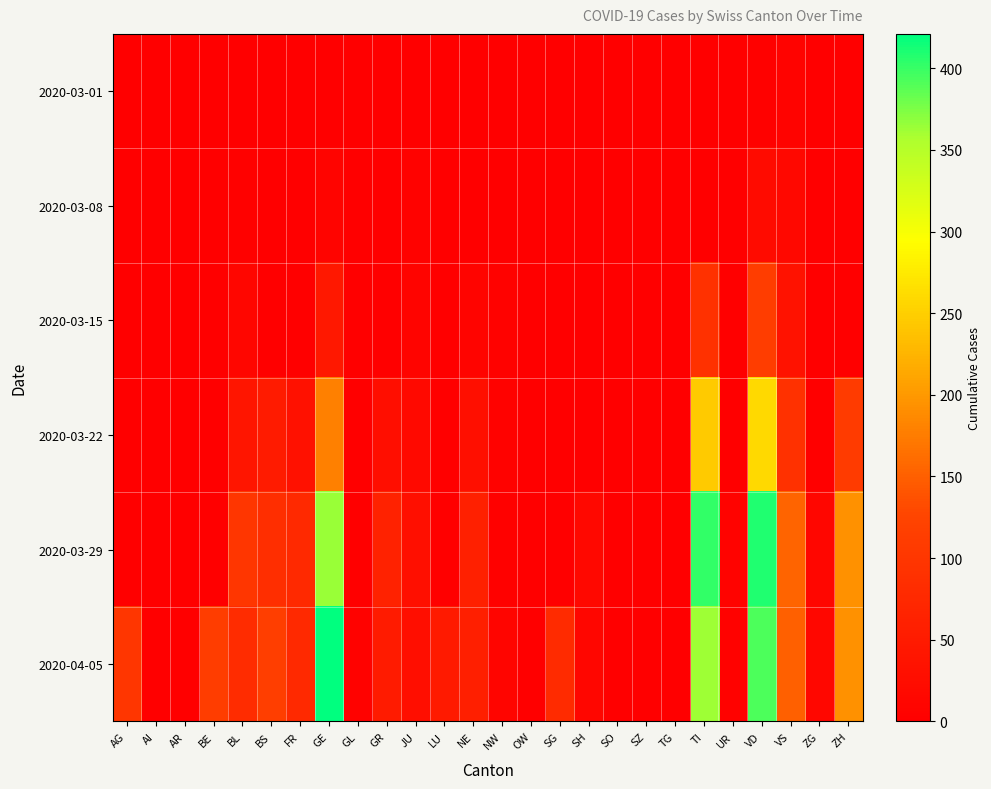

Reading right to left, extract all data points from this chart.

2020-03-01: ZH=0	ZG=0	VS=7	VD=4	UR=0	TI=0	TG=0	SZ=0	SO=0	SH=0	SG=0	OW=0	NW=0	NE=0	LU=0	JU=1	GR=0	GL=0	GE=3	FR=0	BS=1	BL=1	BE=0	AR=0	AI=0	AG=0
2020-03-08: ZH=0	ZG=0	VS=16	VD=22	UR=0	TI=0	TG=0	SZ=0	SO=0	SH=0	SG=0	OW=0	NW=0	NE=3	LU=0	JU=5	GR=0	GL=0	GE=9	FR=0	BS=1	BL=4	BE=0	AR=0	AI=0	AG=0
2020-03-15: ZH=0	ZG=0	VS=36	VD=113	UR=0	TI=92	TG=0	SZ=0	SO=0	SH=0	SG=0	OW=0	NW=6	NE=9	LU=0	JU=9	GR=0	GL=0	GE=46	FR=0	BS=0	BL=12	BE=0	AR=0	AI=0	AG=0
2020-03-22: ZH=110	ZG=3	VS=92	VD=259	UR=0	TI=246	TG=0	SZ=0	SO=0	SH=0	SG=0	OW=0	NW=5	NE=28	LU=0	JU=18	GR=27	GL=0	GE=179	FR=32	BS=50	BL=40	BE=0	AR=0	AI=0	AG=0
2020-03-29: ZH=194	ZG=12	VS=153	VD=409	UR=7	TI=402	TG=0	SZ=0	SO=0	SH=15	SG=0	OW=0	NW=4	NE=60	LU=0	JU=28	GR=63	GL=2	GE=365	FR=76	BS=87	BL=99	BE=0	AR=0	AI=0	AG=0
2020-04-05: ZH=194	ZG=14	VS=150	VD=392	UR=6	TI=363	TG=0	SZ=0	SO=0	SH=12	SG=79	OW=0	NW=10	NE=59	LU=49	JU=27	GR=52	GL=5	GE=421	FR=77	BS=115	BL=82	BE=113	AR=0	AI=0	AG=100